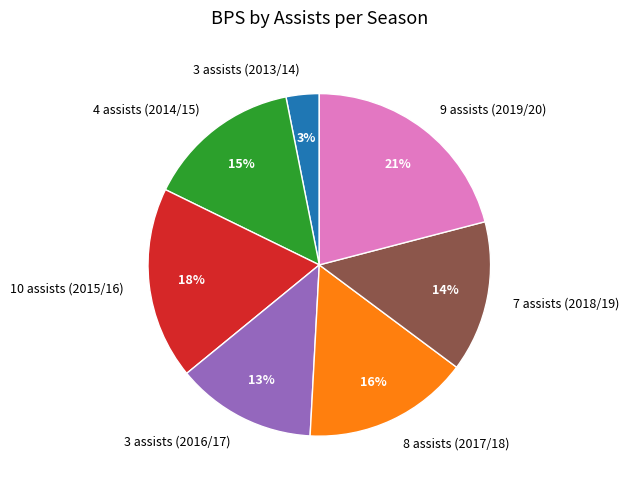

Is there any slice that represents more than half of the pie?

No